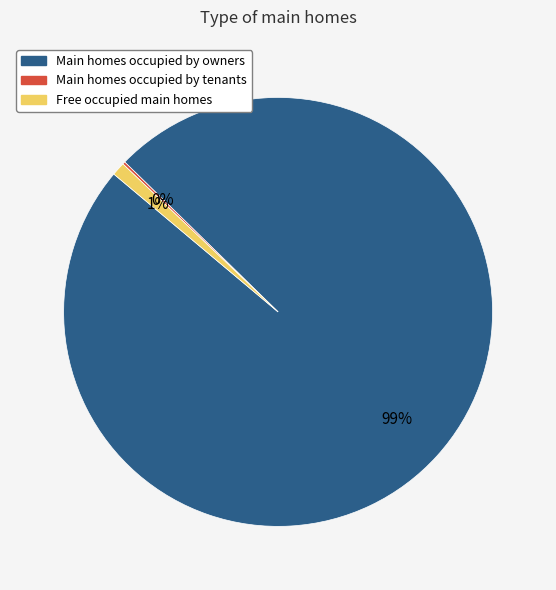

To the nearest percent, what is the difference between the largest and smallest slice percentages?

99%